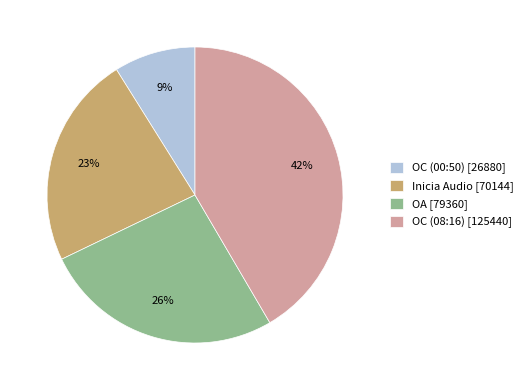

Is there a majority slice in this chart?

No